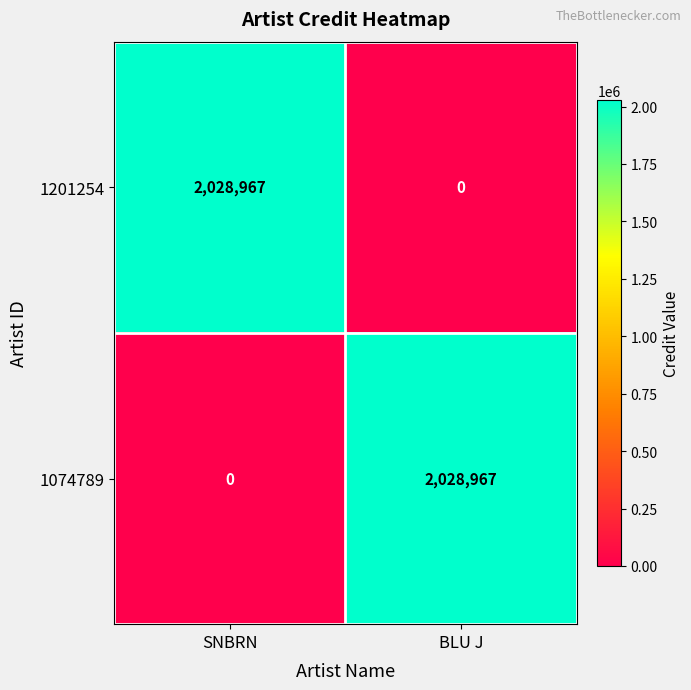

Is it true that 1074789 equals 2028967 at BLU J?

True